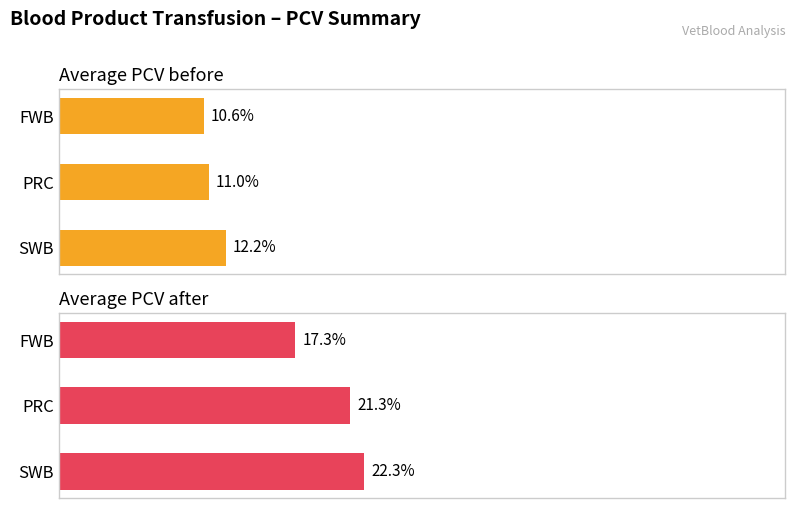

True or false: Average PCV after has a value of 22.3 at SWB.

True